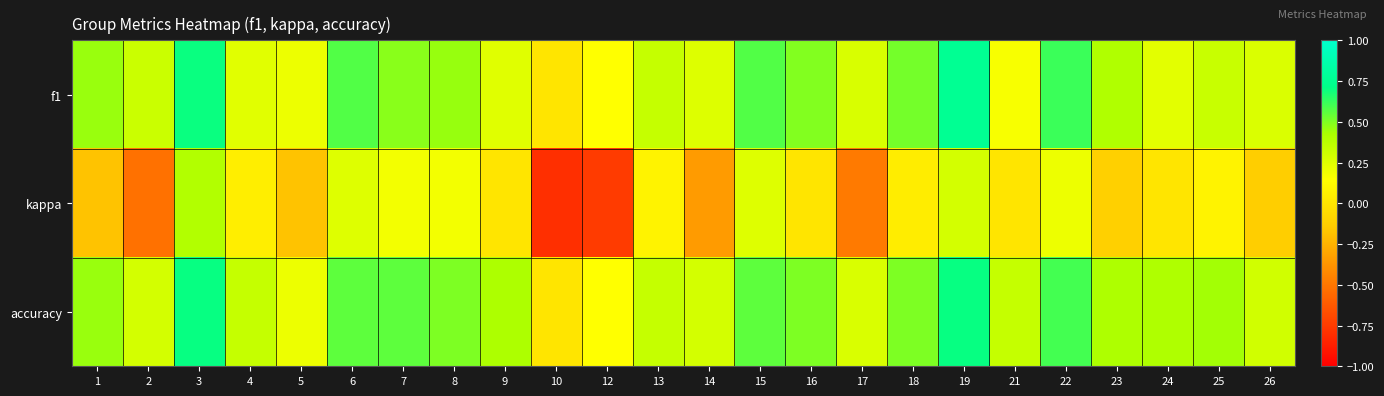

What is the difference between the highest and lowest values at 9?

0.4